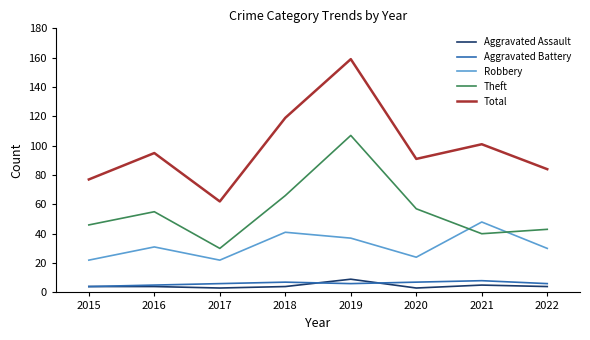

Is the value of Aggravated Assault at 2018 greater than the value of Theft at 2022?

No